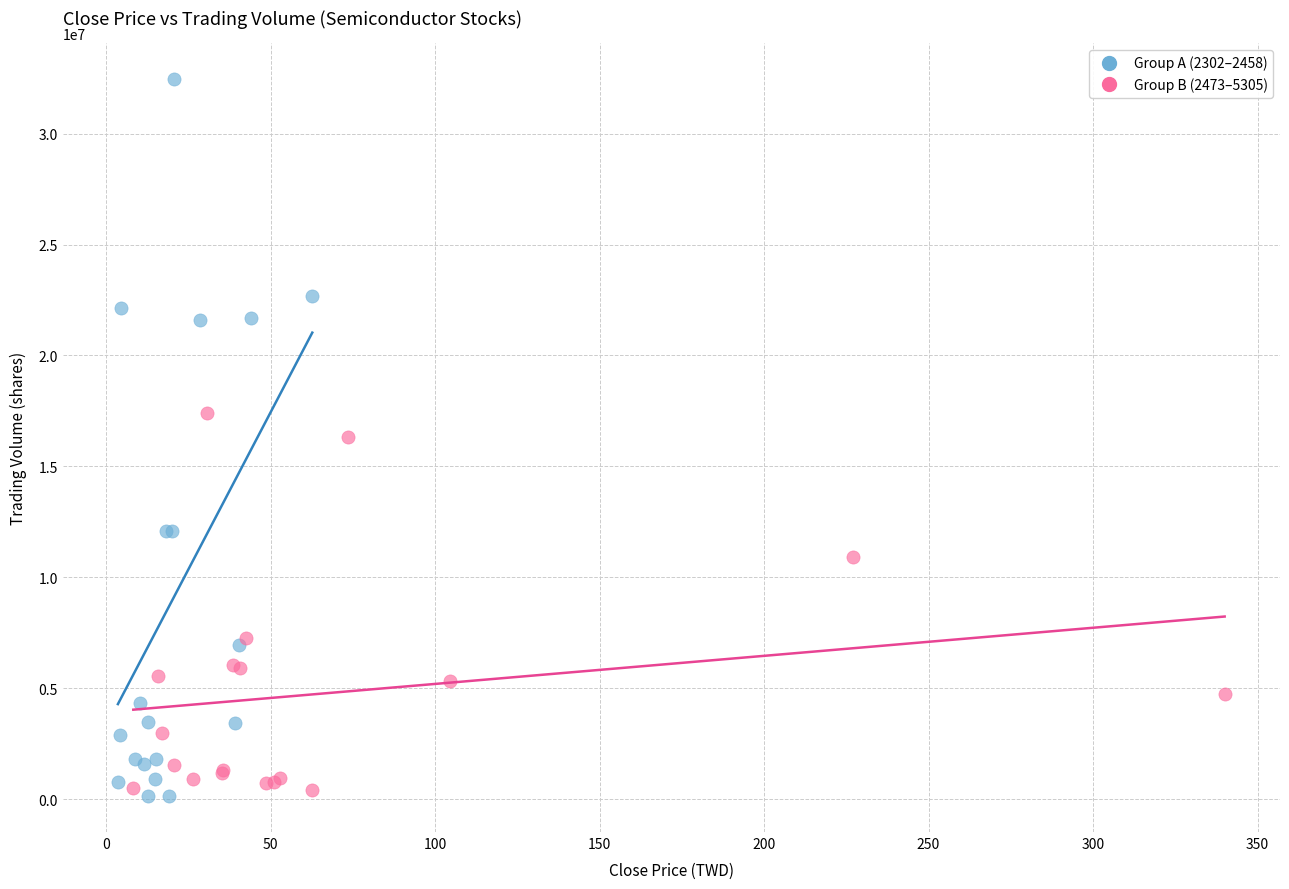

Which series has the widest spread of Y values?

Group A (2302–2458)